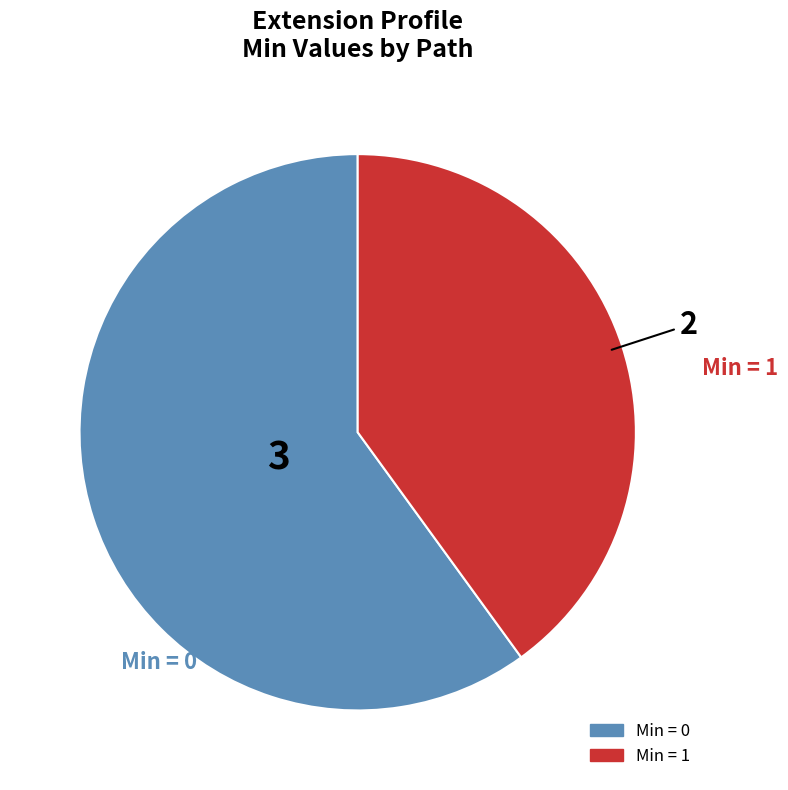

Is there a majority slice in this chart?

Yes